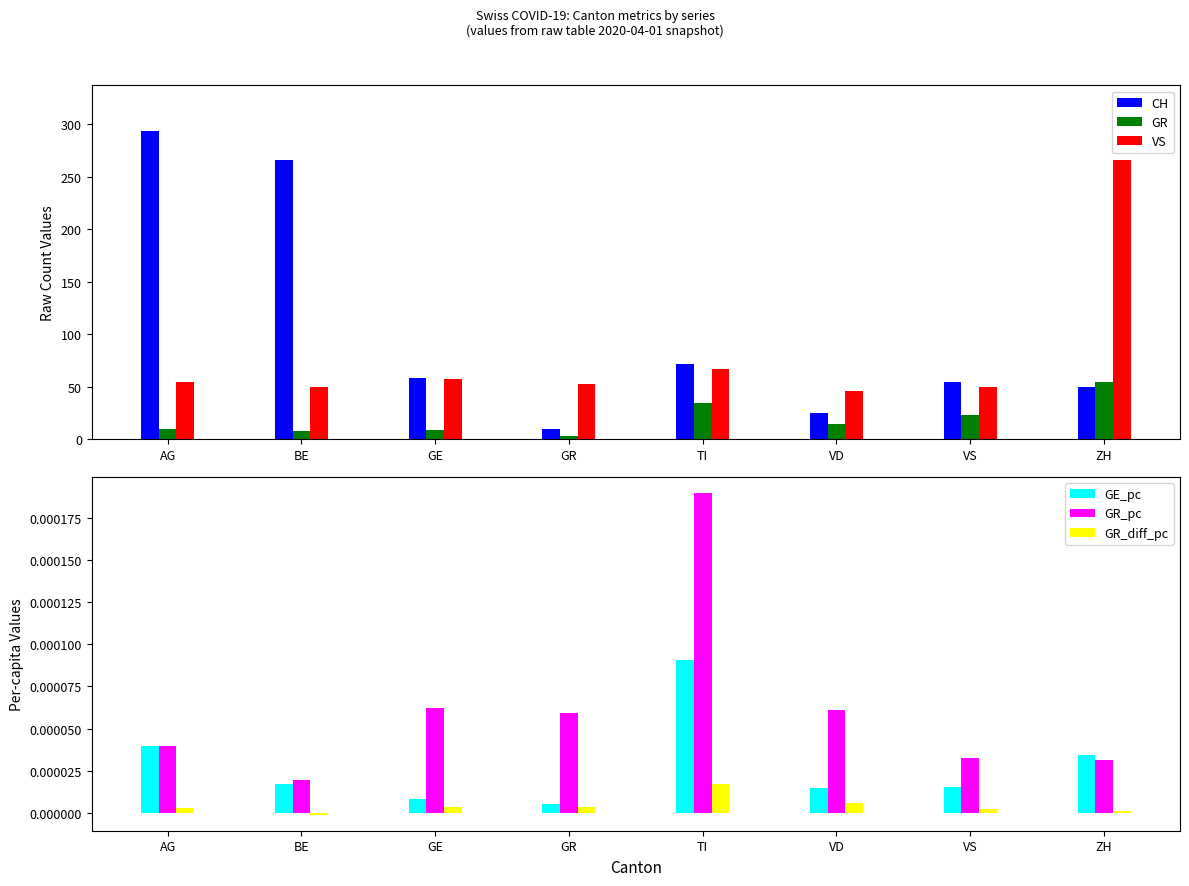

What is the label of the 3rd bar from the left?

GE